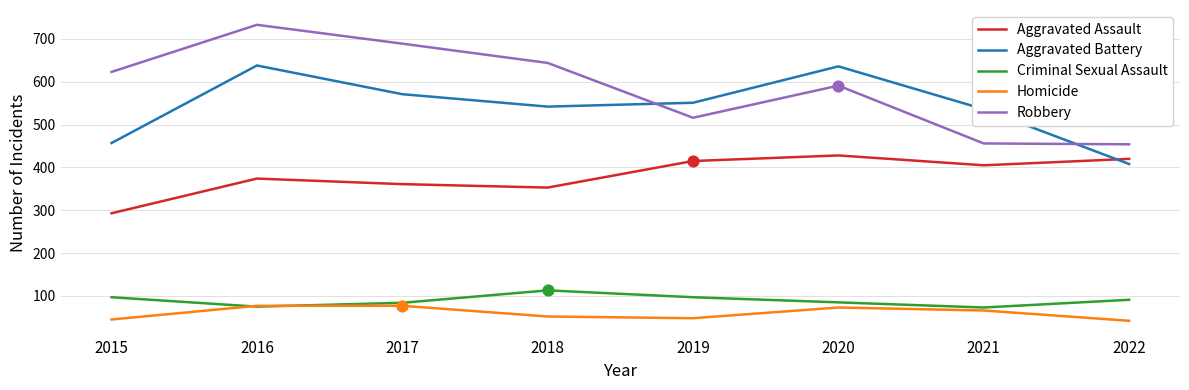

Is the value of Aggravated Battery at 2022 greater than the value of Criminal Sexual Assault at 2015?

Yes